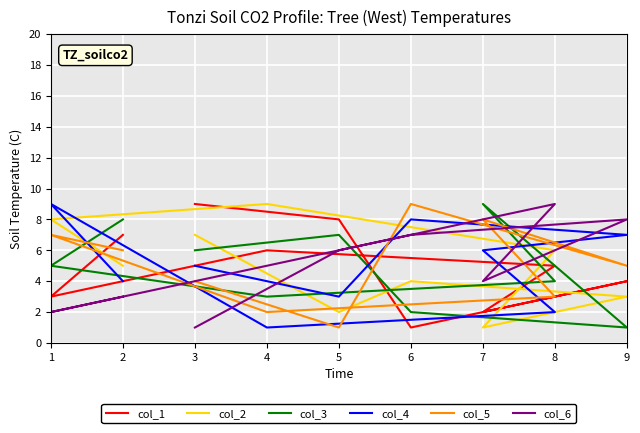

True or false: col_1 and col_6 cross at least once.

True